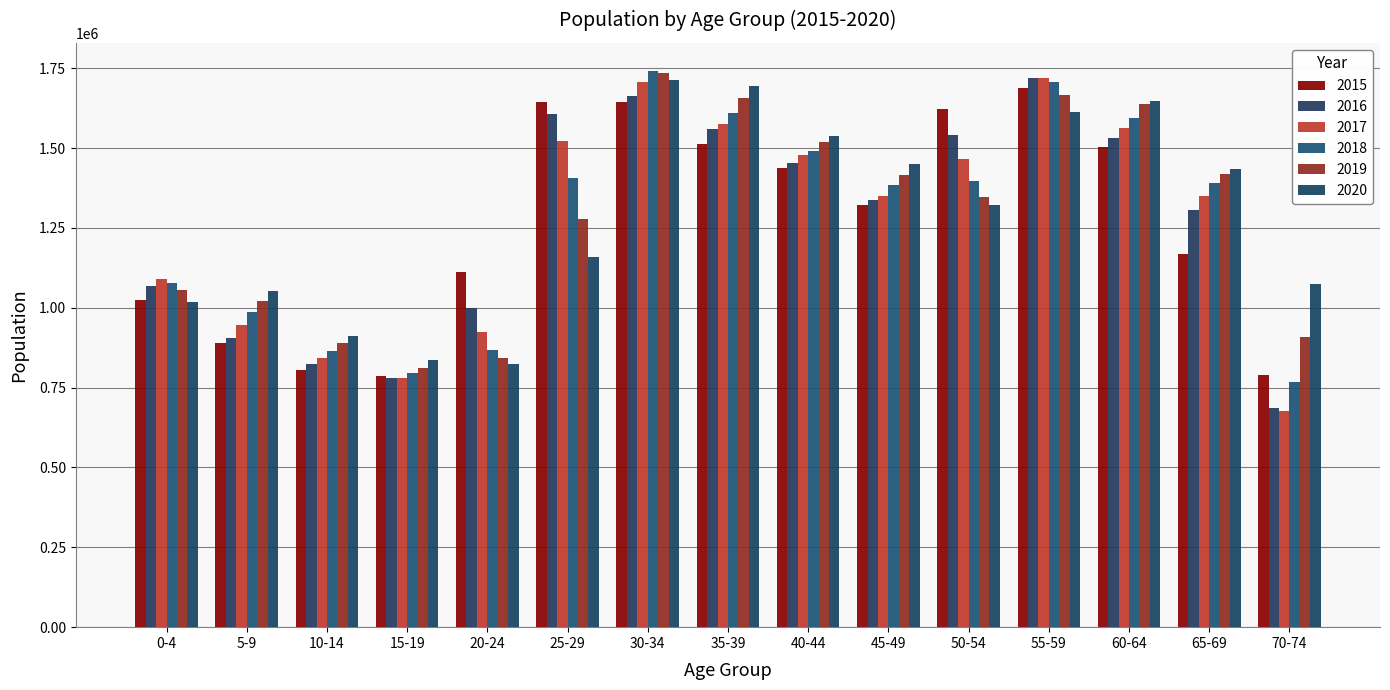

What is the maximum value for 2015?

1687038